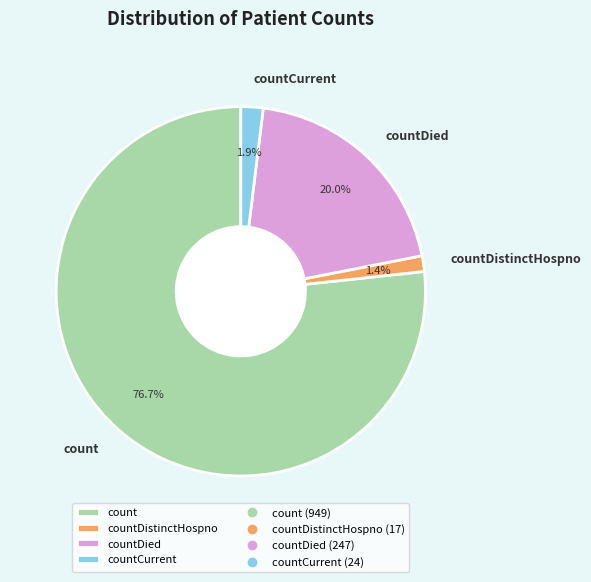

Which slice is the largest?

count